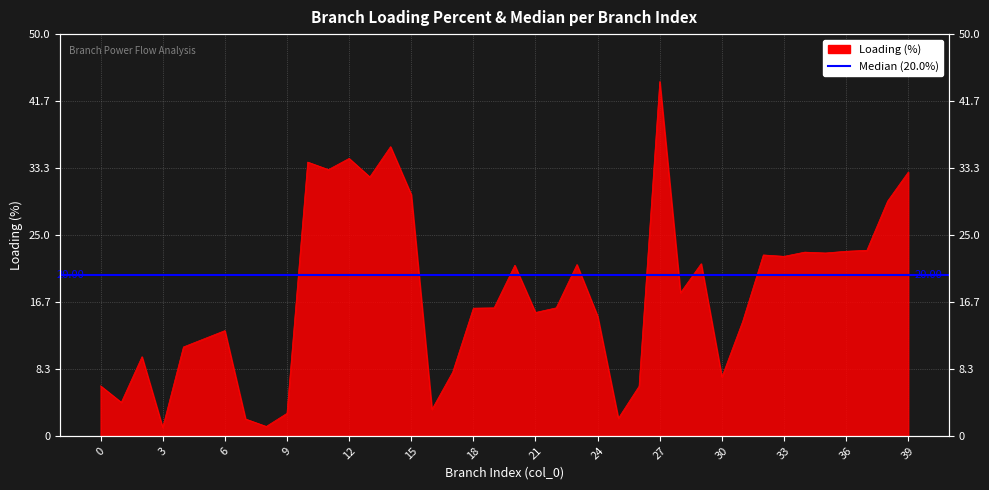

What is the sum of the values at 14 and 31?

50.2